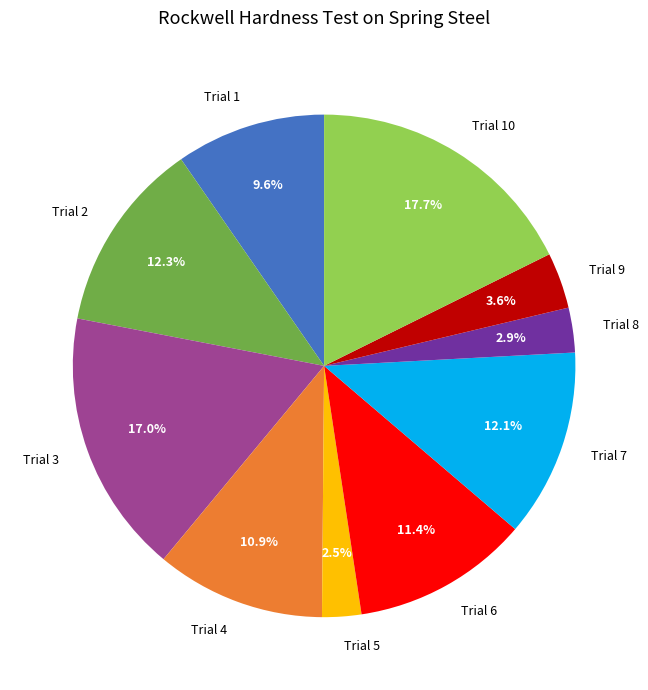

Do Trial 2 and Trial 7 together represent more than half of the pie?

No